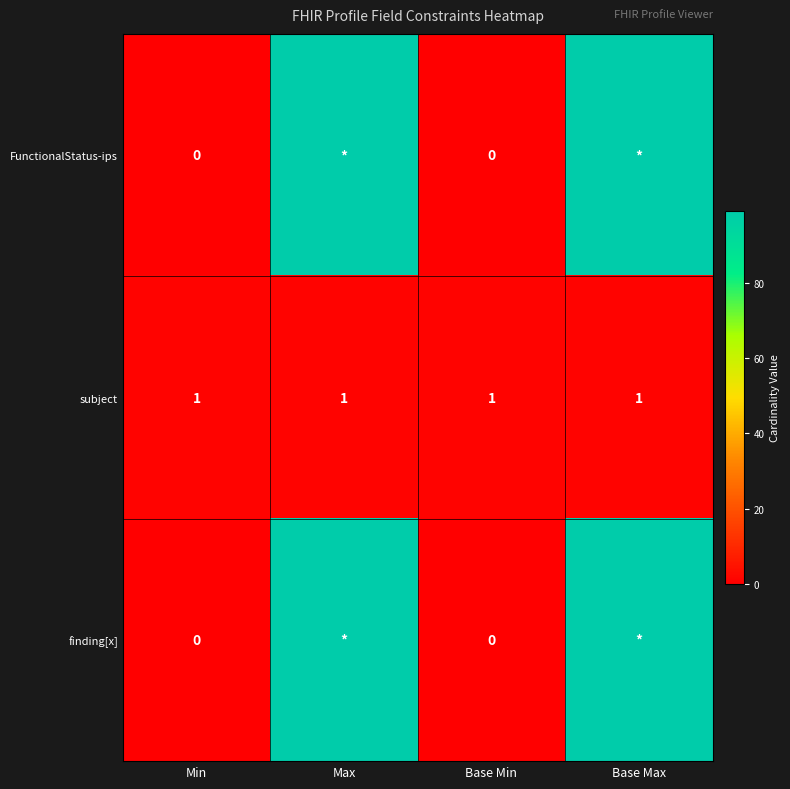

What is the spread (max minus min) of values at Max?

98